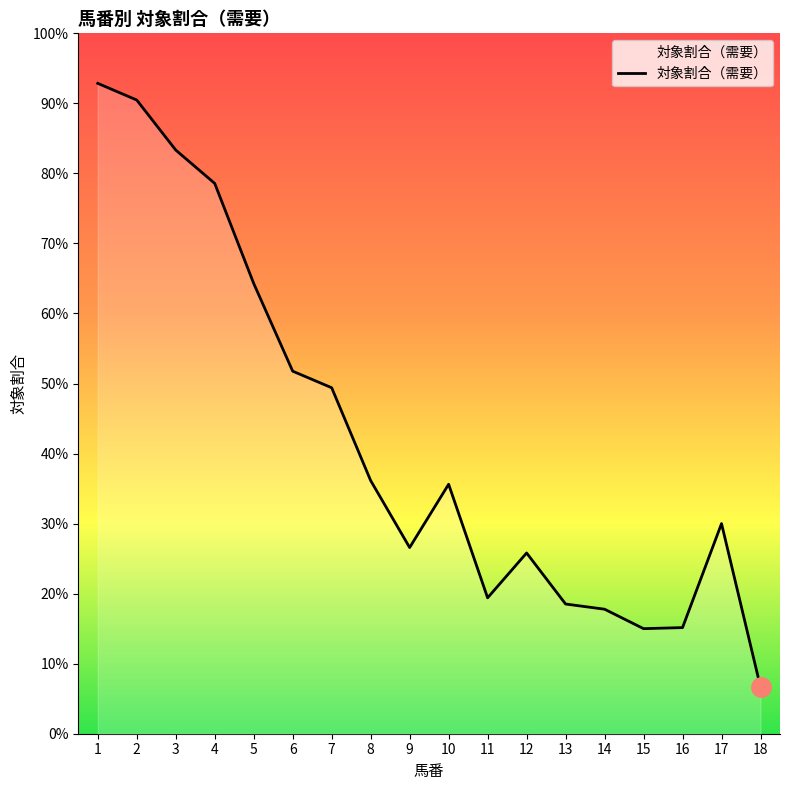

What is the value of the 3rd point from the left?

0.8